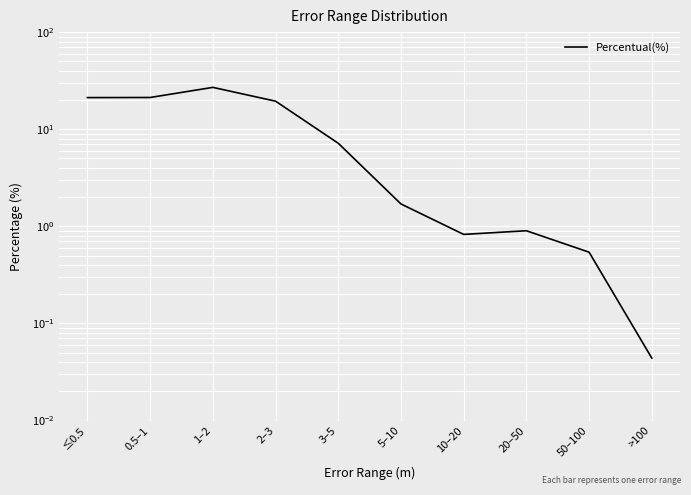

What is the label of the 2nd point from the right?

50–100